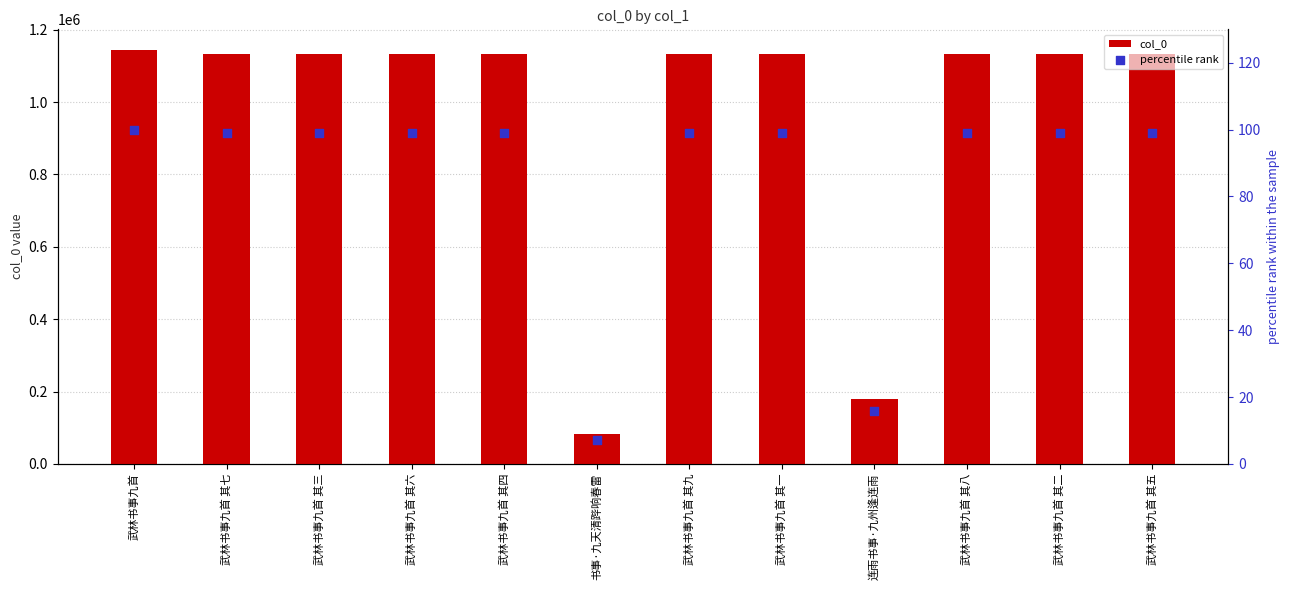

Which series reaches the minimum Y coordinate?

percentile rank